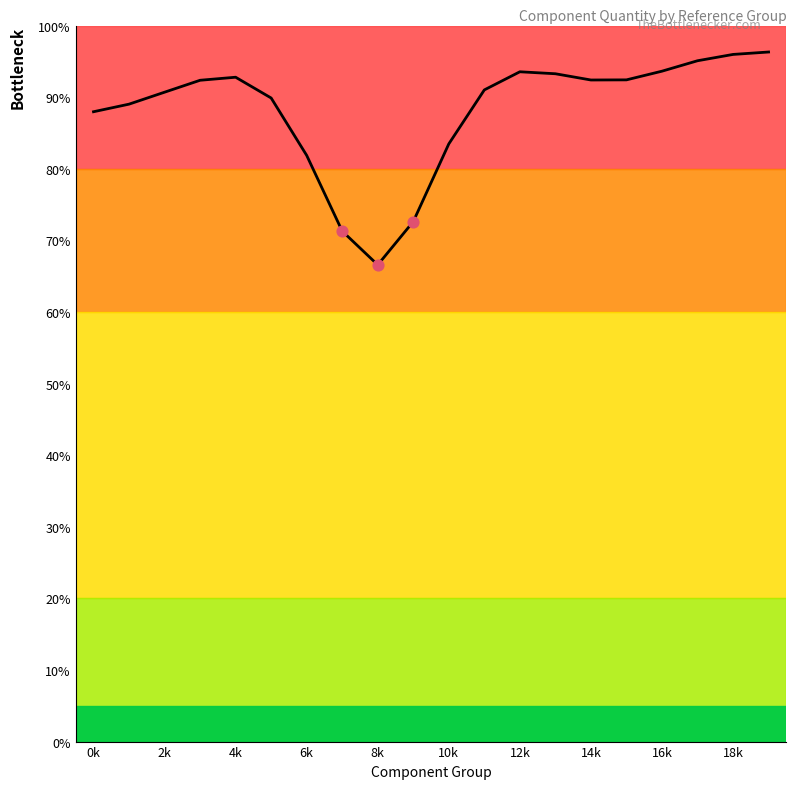

What is the change in value from 6k to 10?

-8.9